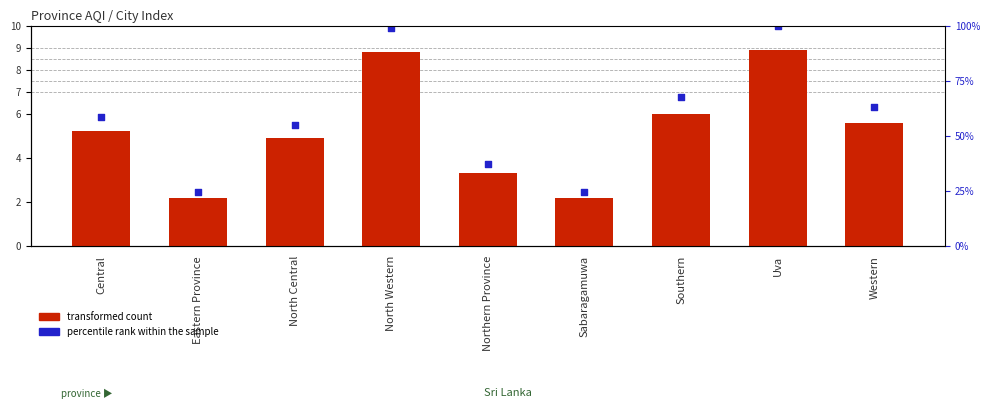

Is the value of percentile rank within the sample at Southern greater than the value of transformed count at Northern Province?

Yes